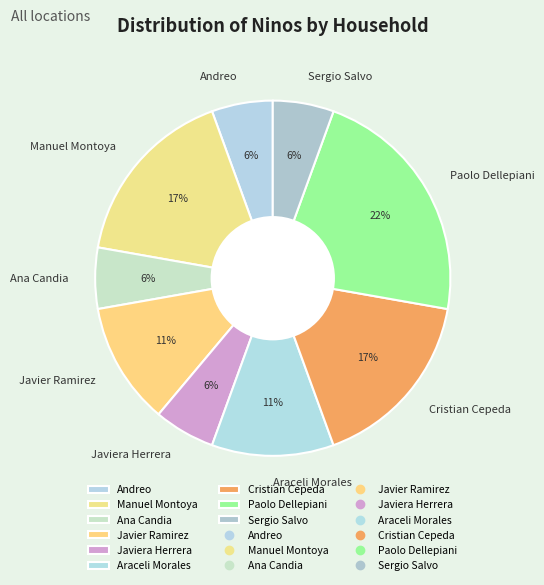

Do Ana Candia and Sergio Salvo together represent more than half of the pie?

No